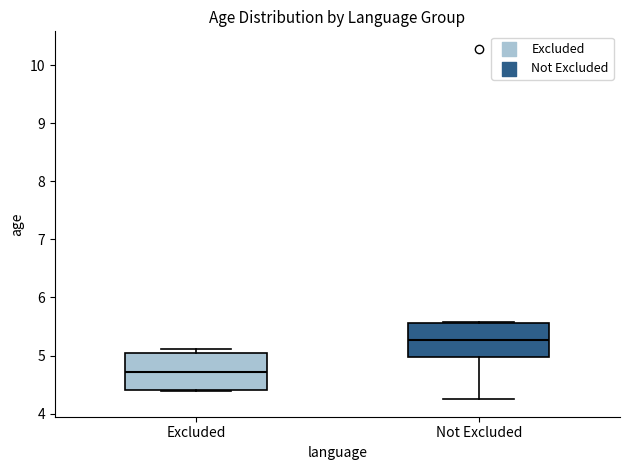

Reading left to right, transcribe this box plot: for each box, give where its median line is, the range the box spans, and where its two whiskers end, as read against the y-axis. The values are not printed on the chart, so give them approximately, as read against the axis.

Excluded: median 4.7, box 4.4 to 5.0, whiskers 4.4 to 5.1
Not Excluded: median 5.3, box 5.0 to 5.6, whiskers 4.2 to 5.6